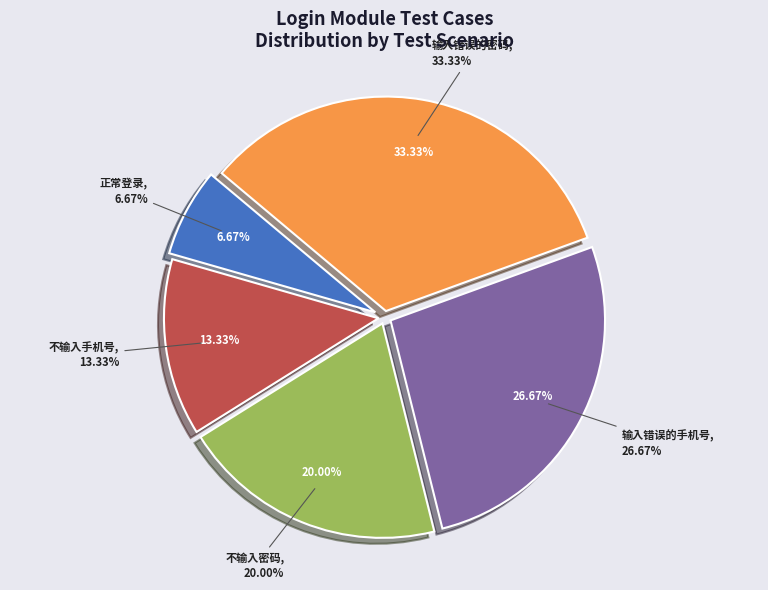

Does 输入错误的手机号 account for over 50% of the chart?

No